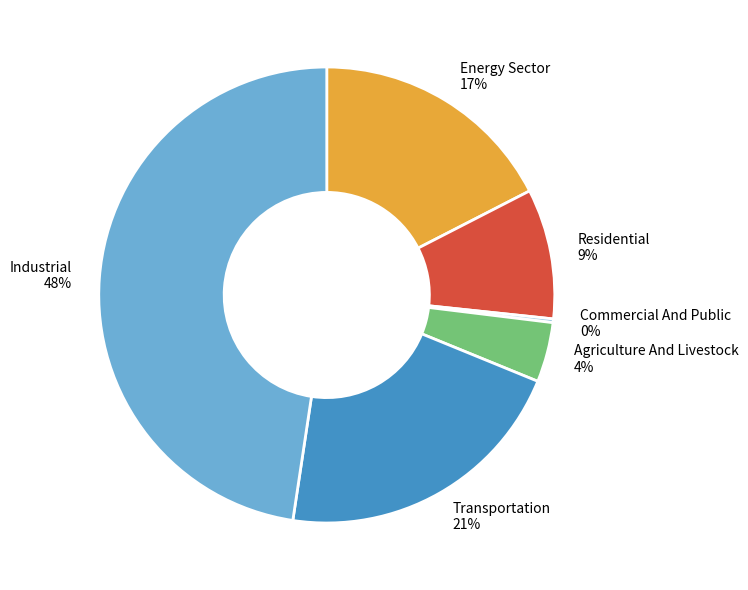

To the nearest percent, what portion does Industrial represent?

48%